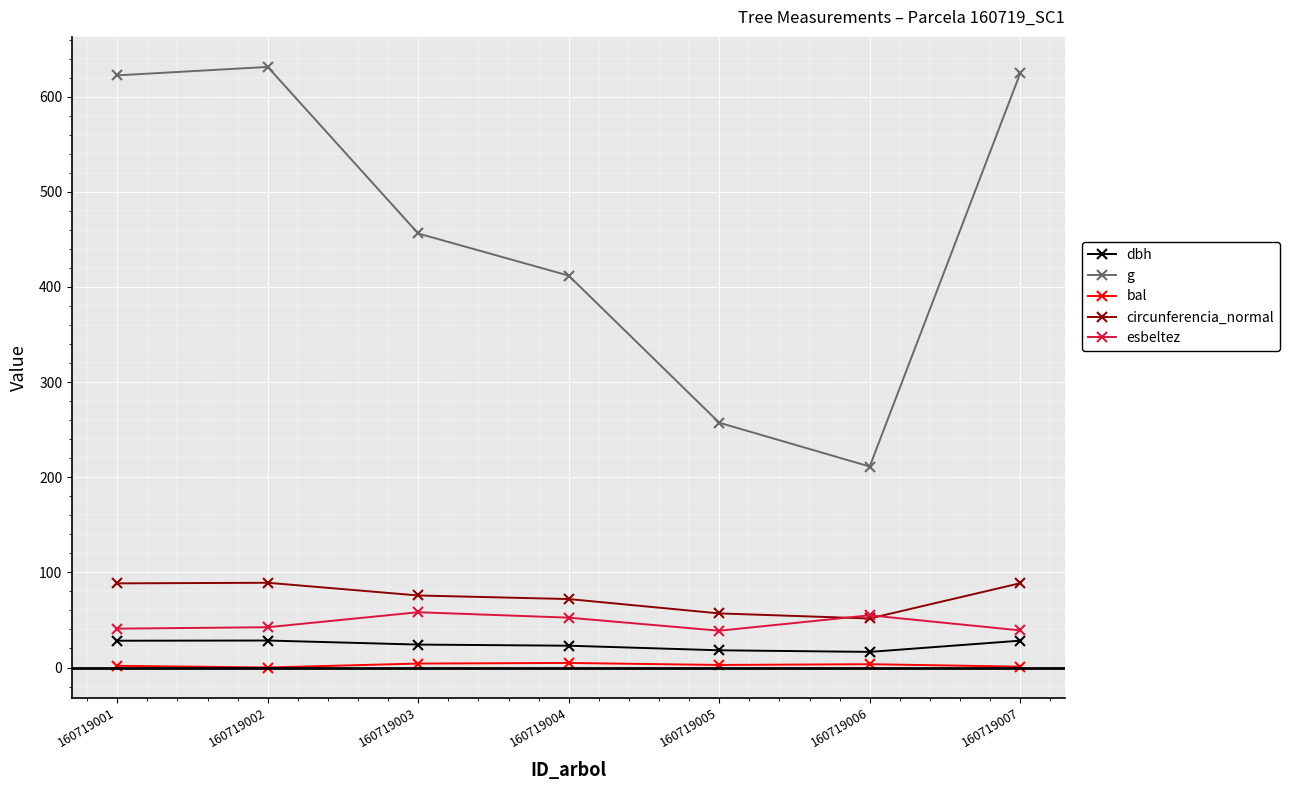

True or false: bal and circunferencia_normal intersect in this chart.

False